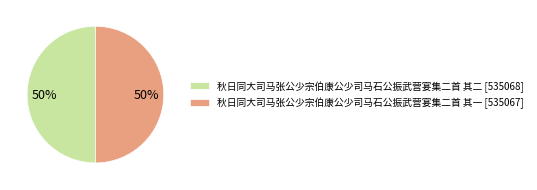

Do 秋日同大司马张公少宗伯康公少司马石公振武营宴集二首 其二 [535068] and 秋日同大司马张公少宗伯康公少司马石公振武营宴集二首 其一 [535067] together represent more than half of the pie?

Yes